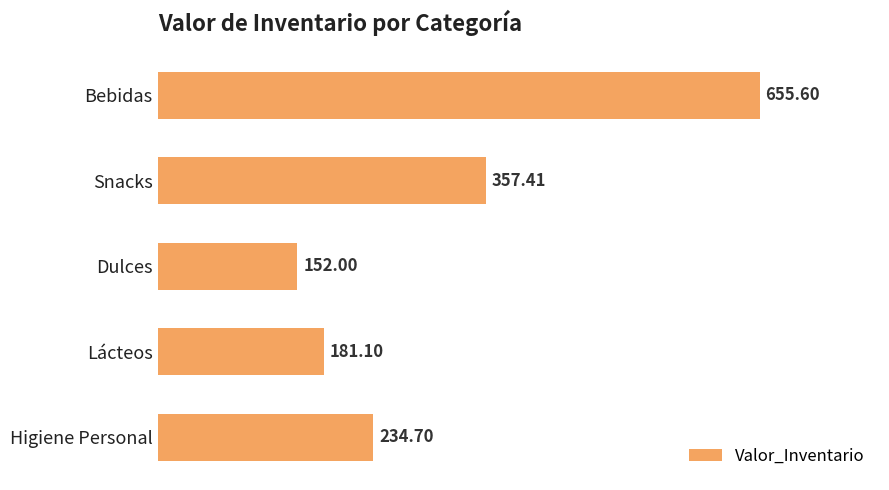

Where is the data nearest to the value 403?

Snacks